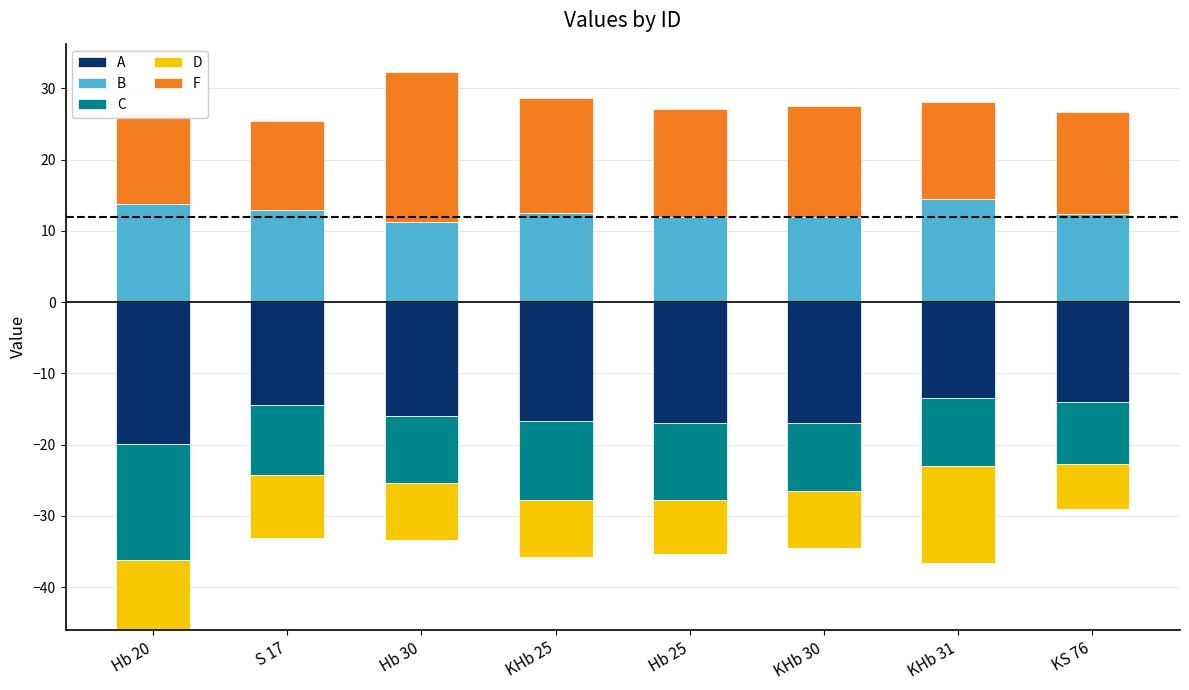

Is the value of D at Hb 25 greater than the value of F at KHb 25?

No